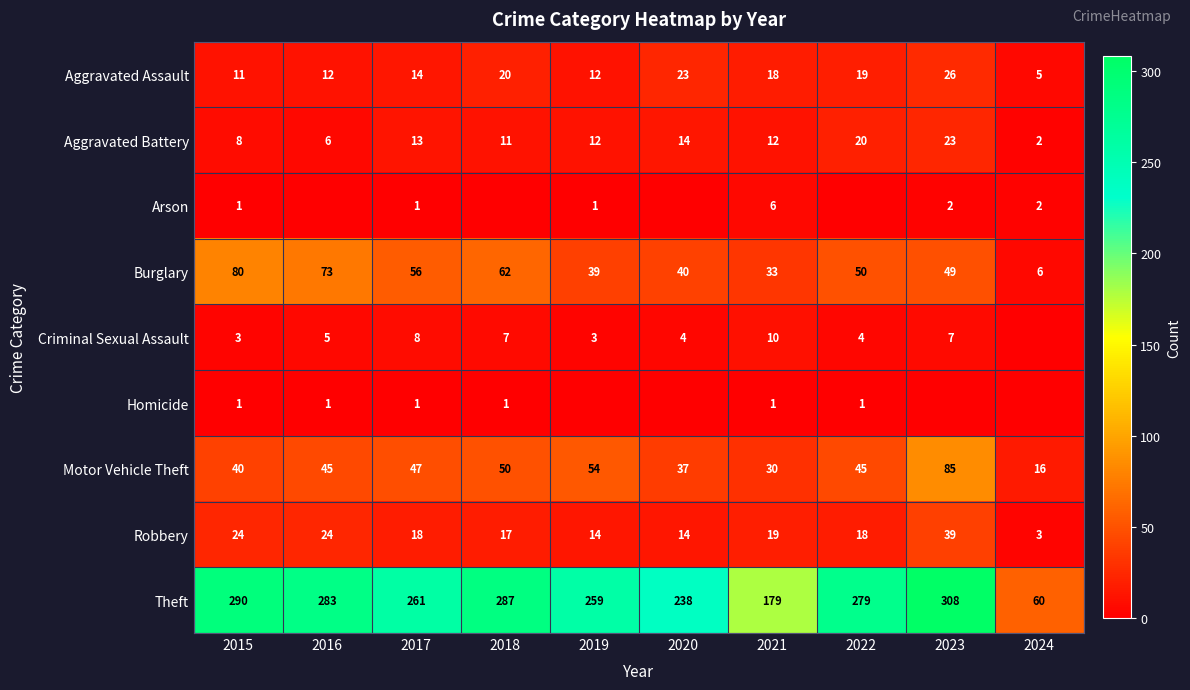

At which category is the sum across all series the highest?

2023